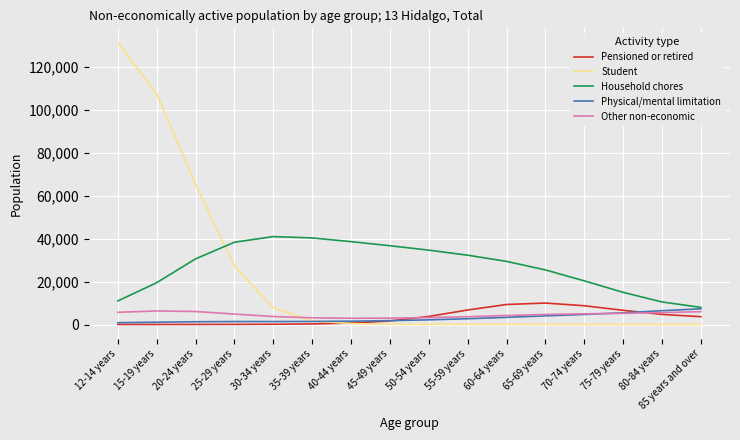

What is the total value across all series at 55-59 years?

45417.1